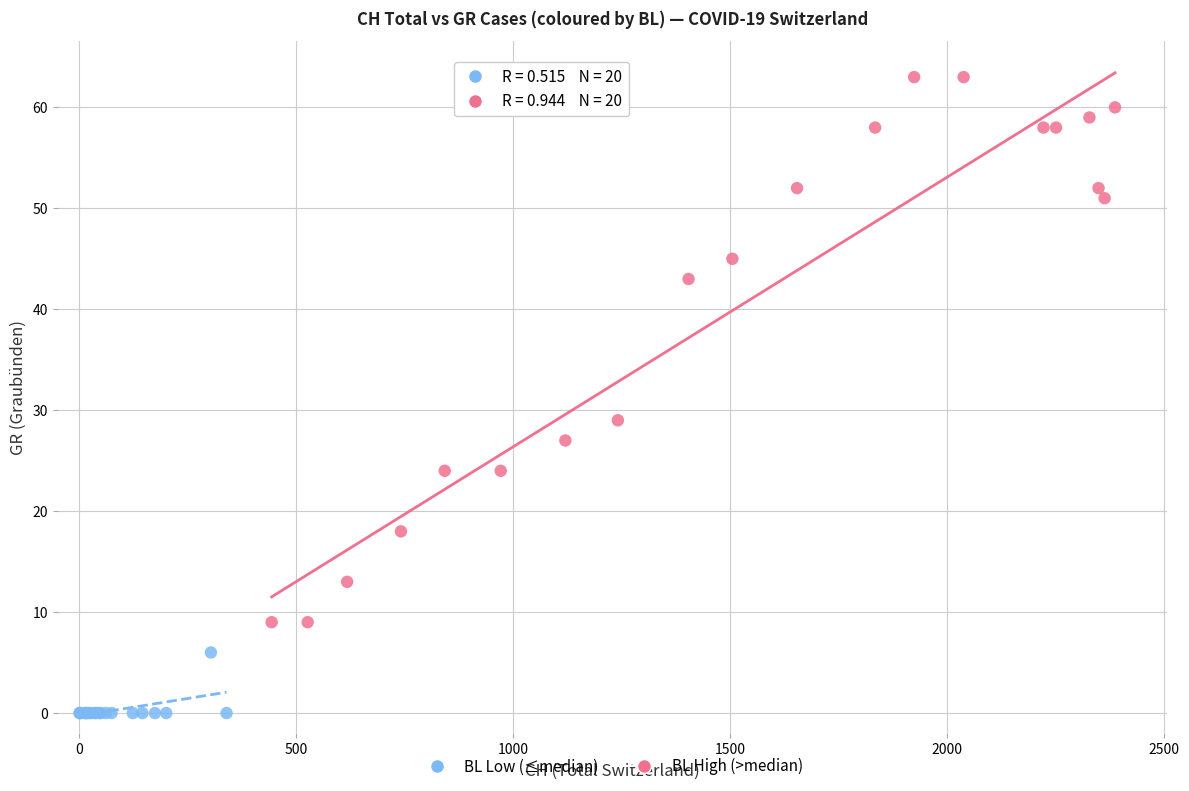

Which series contains the lowest Y value?

BL Low (≤median)